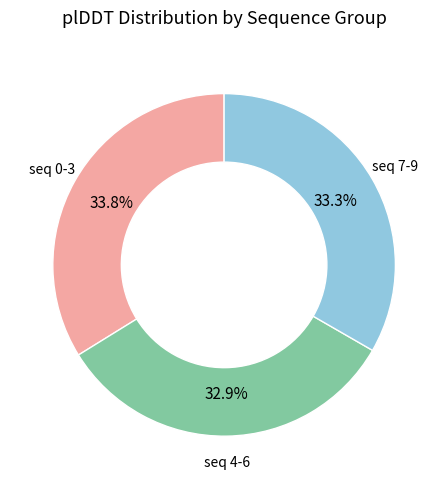

What is the ratio of the value at seq 7-9 to the value at seq 4-6?

1.0